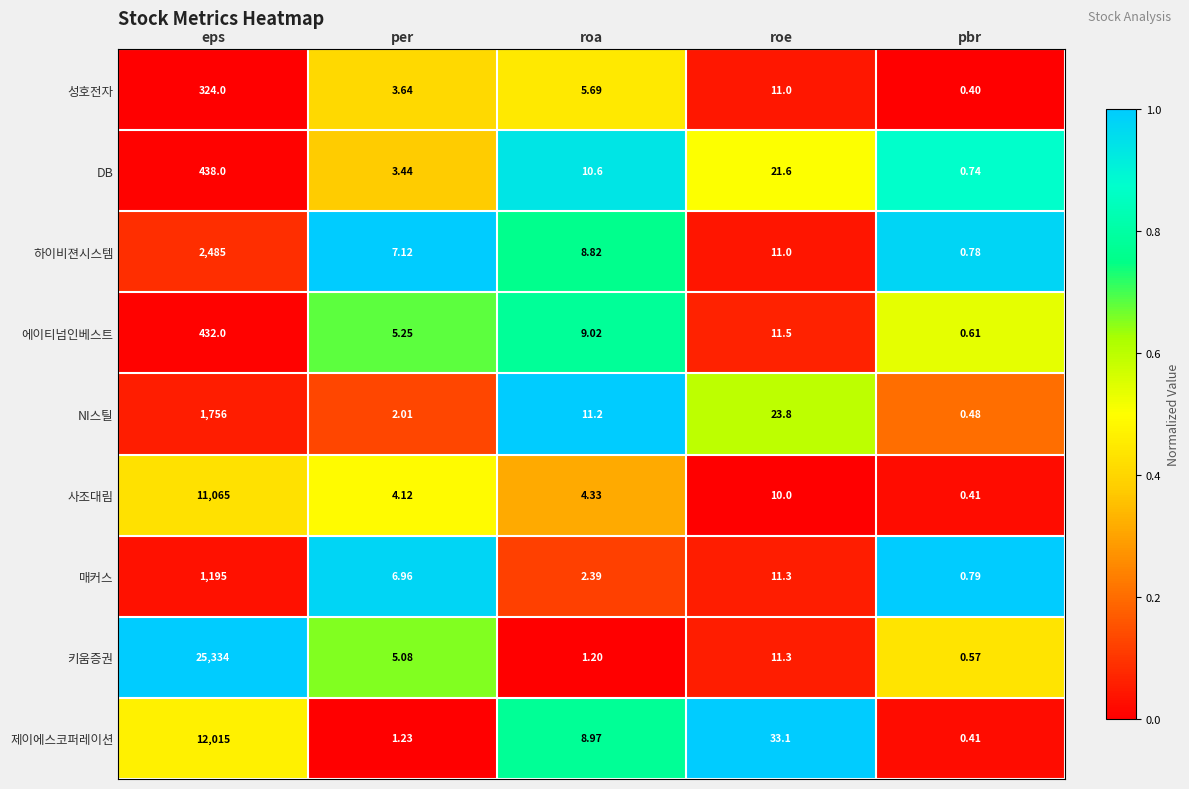

Rank the series by their maximum value, from lowest to highest.

성호전자, 에이티넘인베스트, DB, 매커스, NI스틸, 하이비젼시스템, 사조대림, 제이에스코퍼레이션, 키움증권